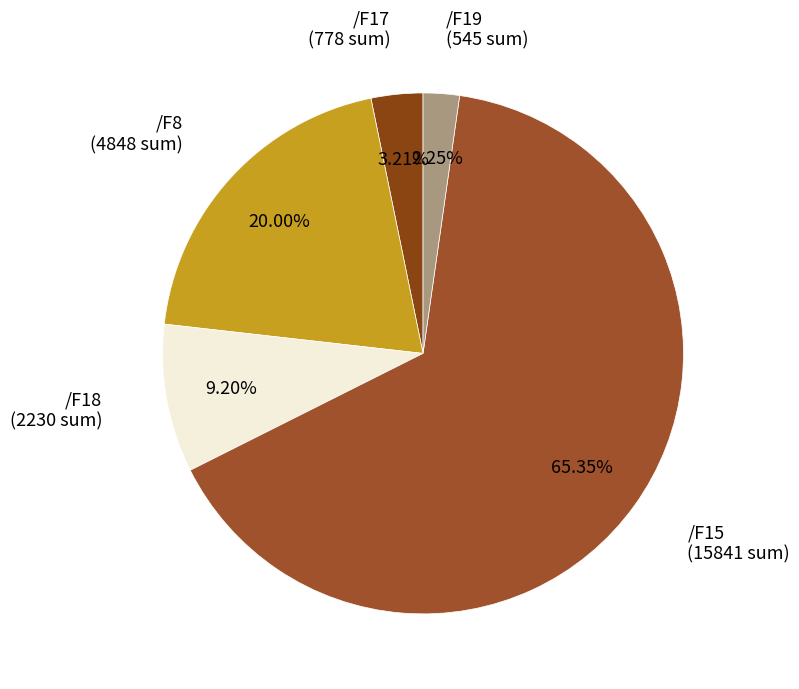

What is the largest slice in the pie chart?

/F15